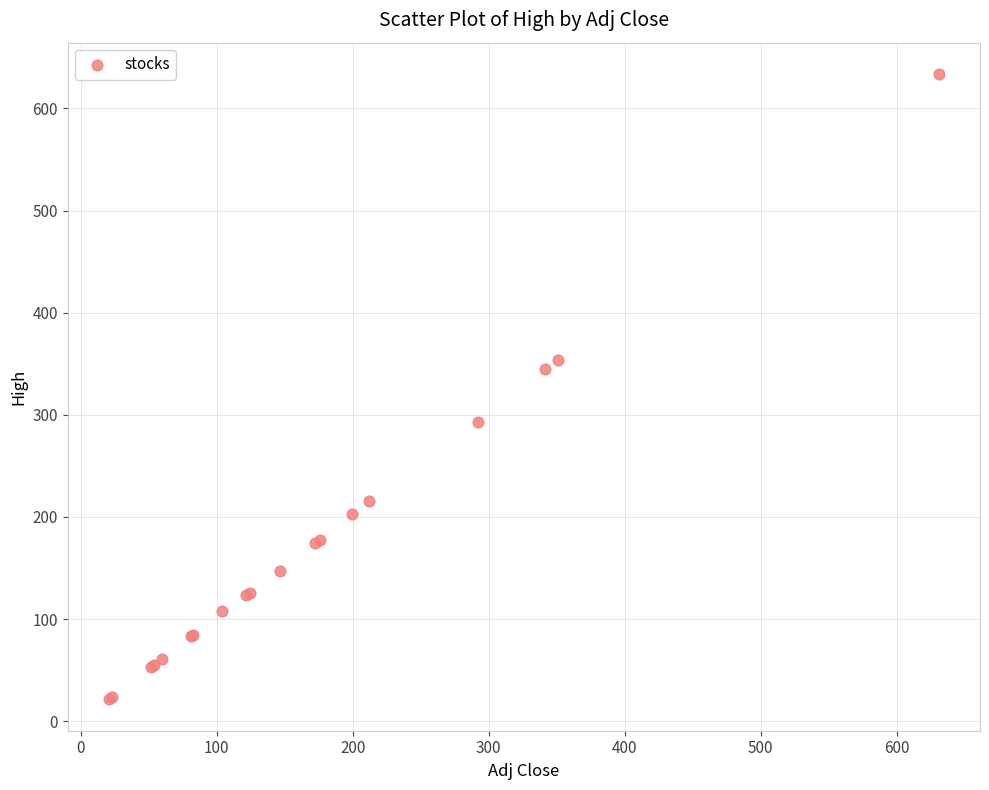

What Y value in the scatter plot is closest to 327?

344.7